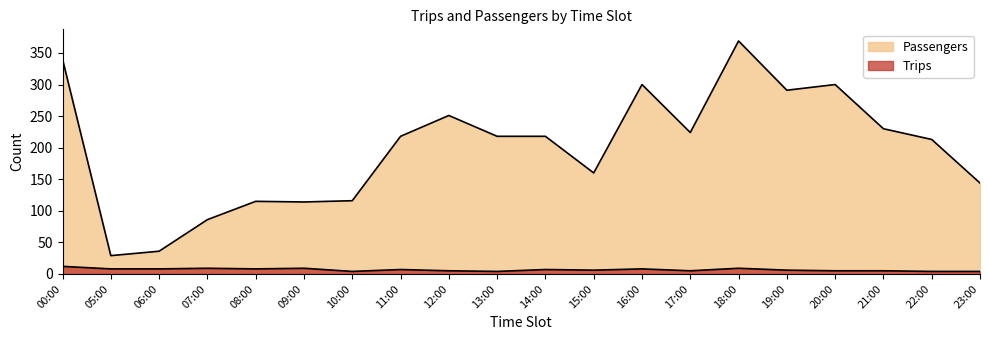

At 18:00, list the series in order from smallest to largest.

Trips, Passengers